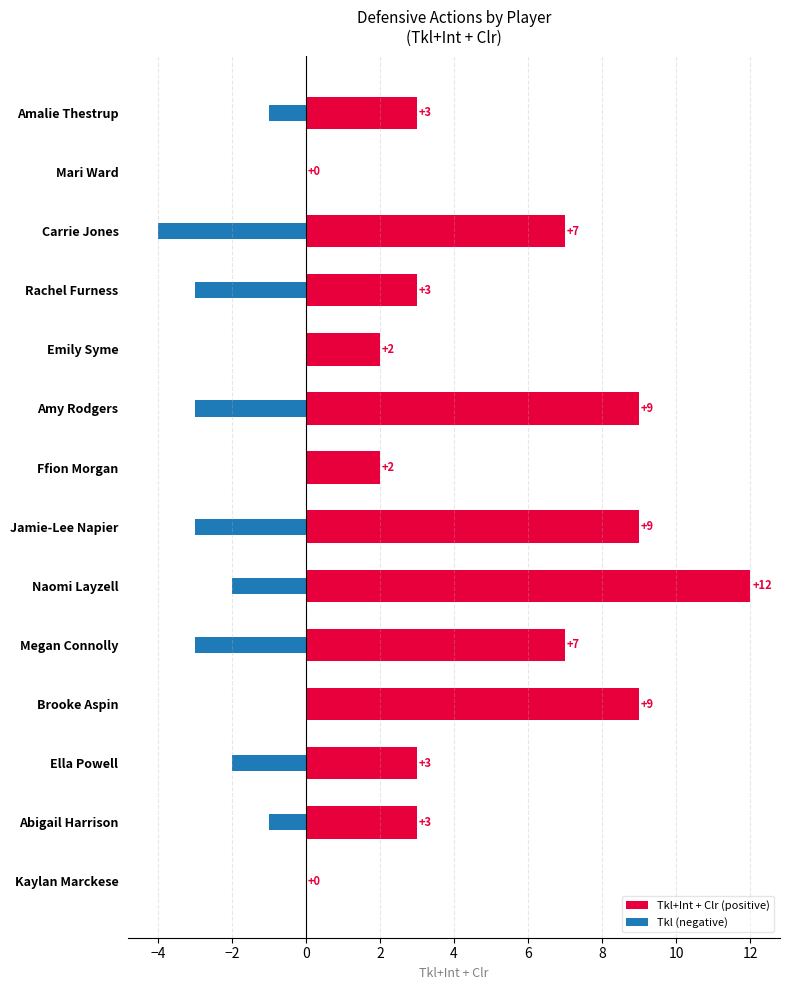

Is it true that the value at Ffion Morgan is 3?

False